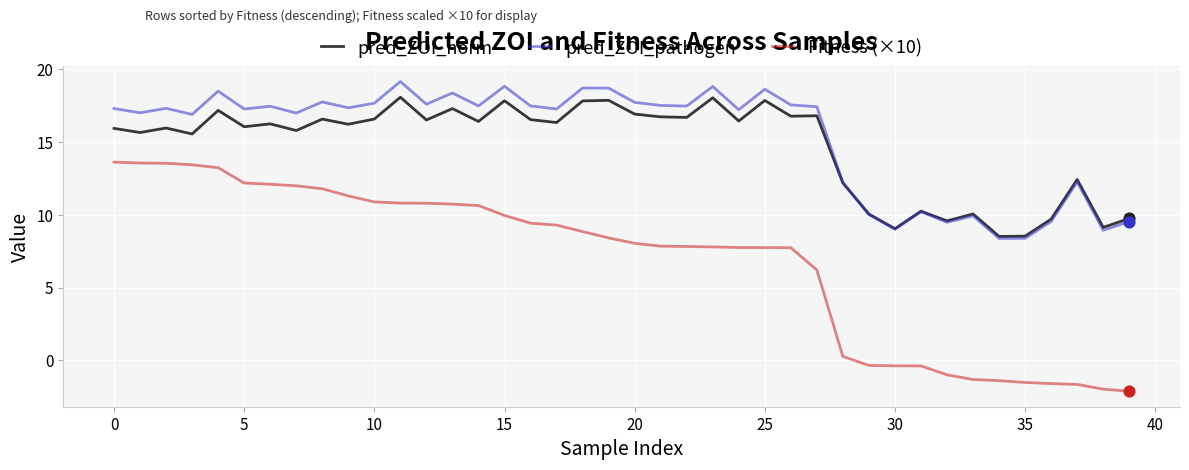

What are all the series names shown in the legend?

pred_ZOI_norm, pred_ZOI_pathogen, Fitness (×10)